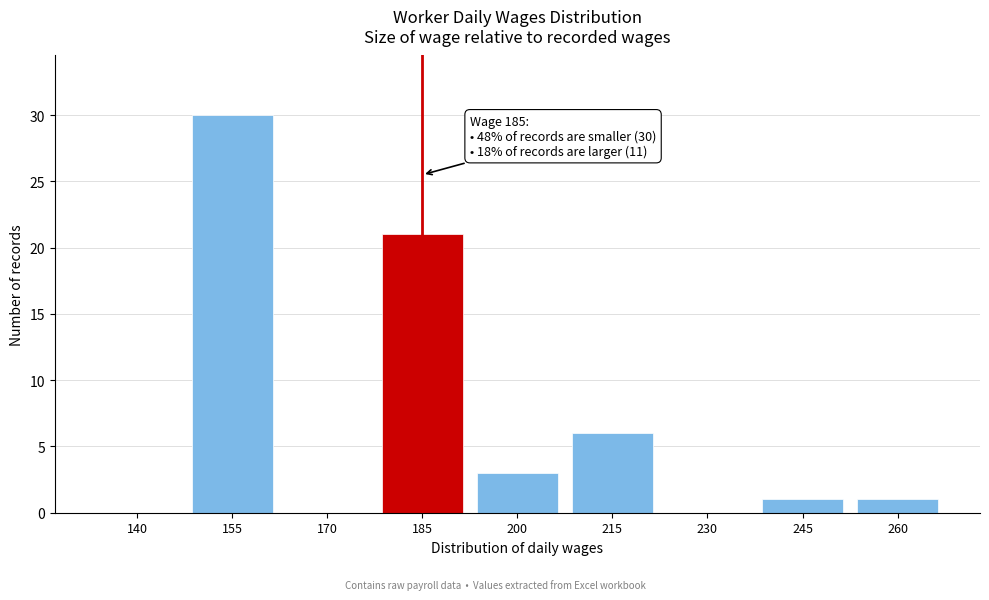

Reading left to right, extract all data points from this chart.

140=0	155=30	170=0	185=21	200=3	215=6	230=0	245=1	260=1